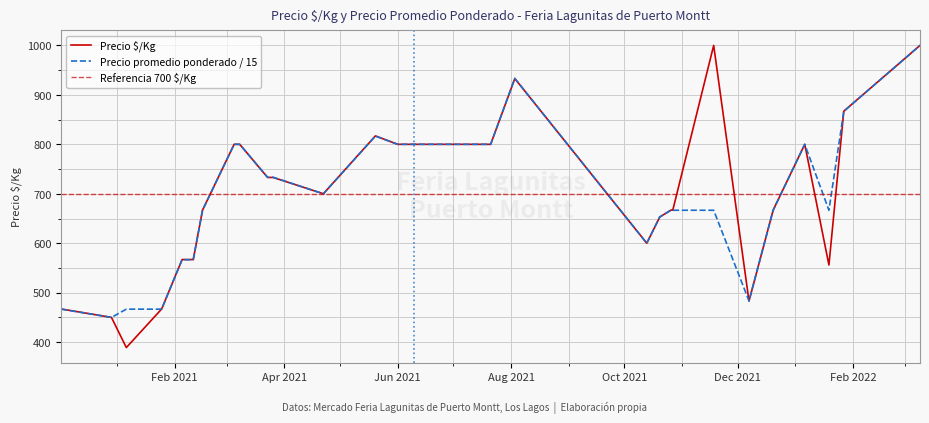

What is the maximum value for Precio $/Kg?

1000.0